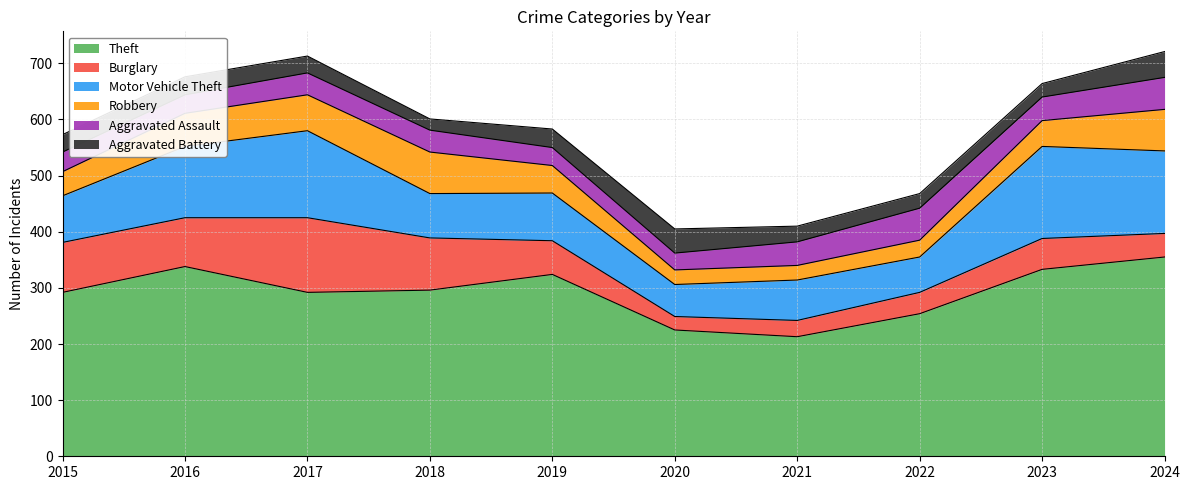

At which label does Aggravated Assault first exceed 39?

2021